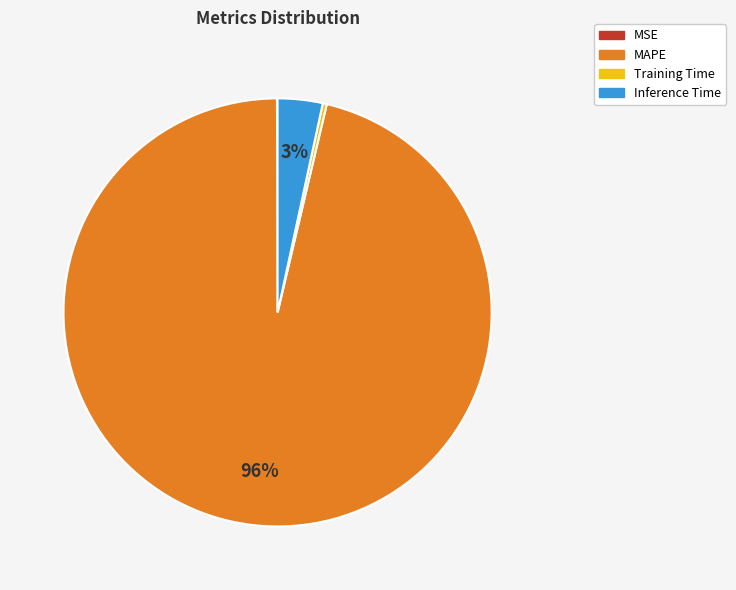

Combined, do Inference Time and Training Time account for over 50%?

No